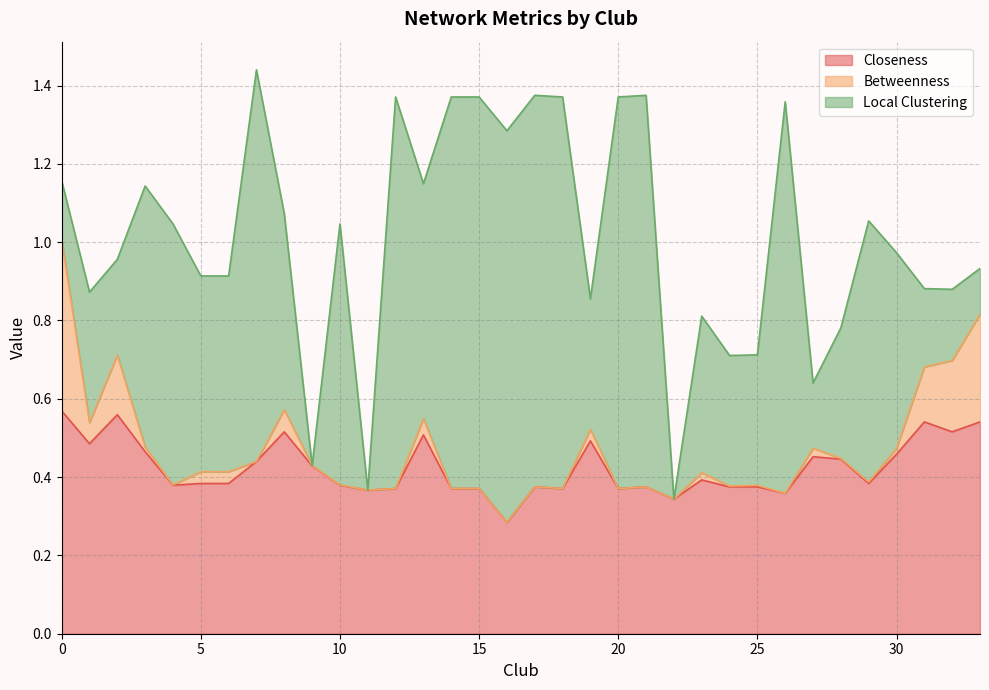

Which has a higher value, 9 or 8?

8